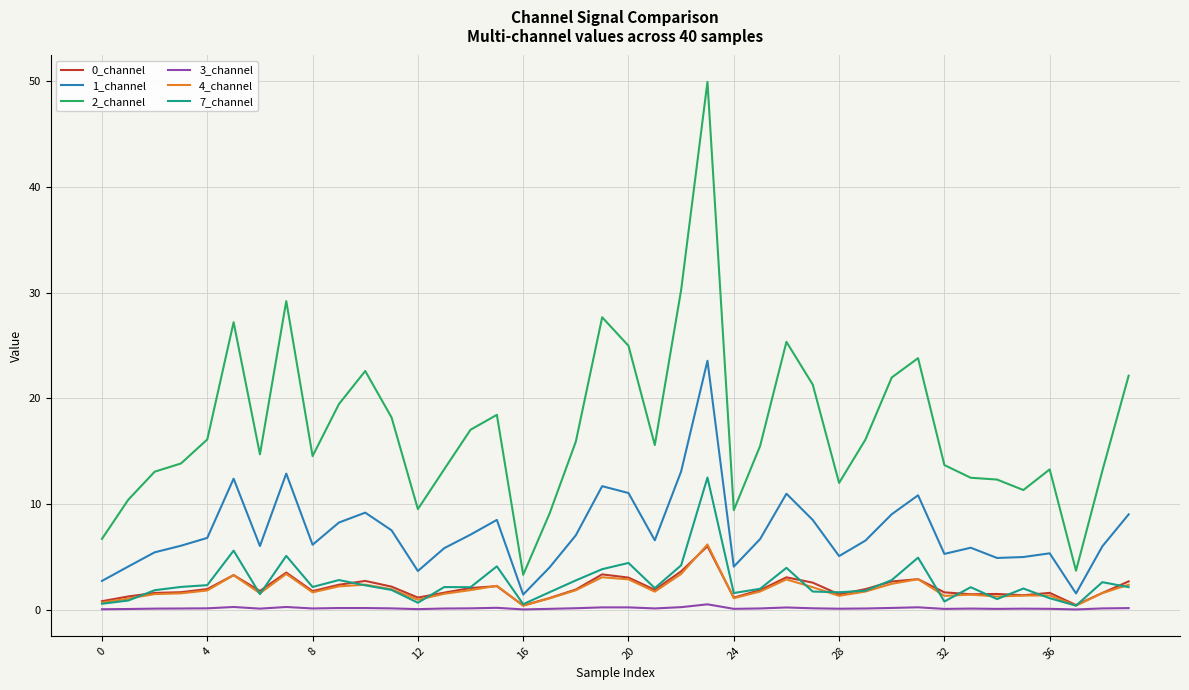

Which series has the largest total across all categories?

2_channel